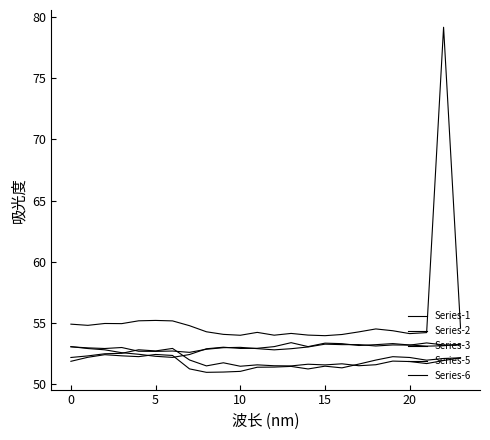

After their last crossing, which series has the higher values: Series-3 or Series-2?

Series-3